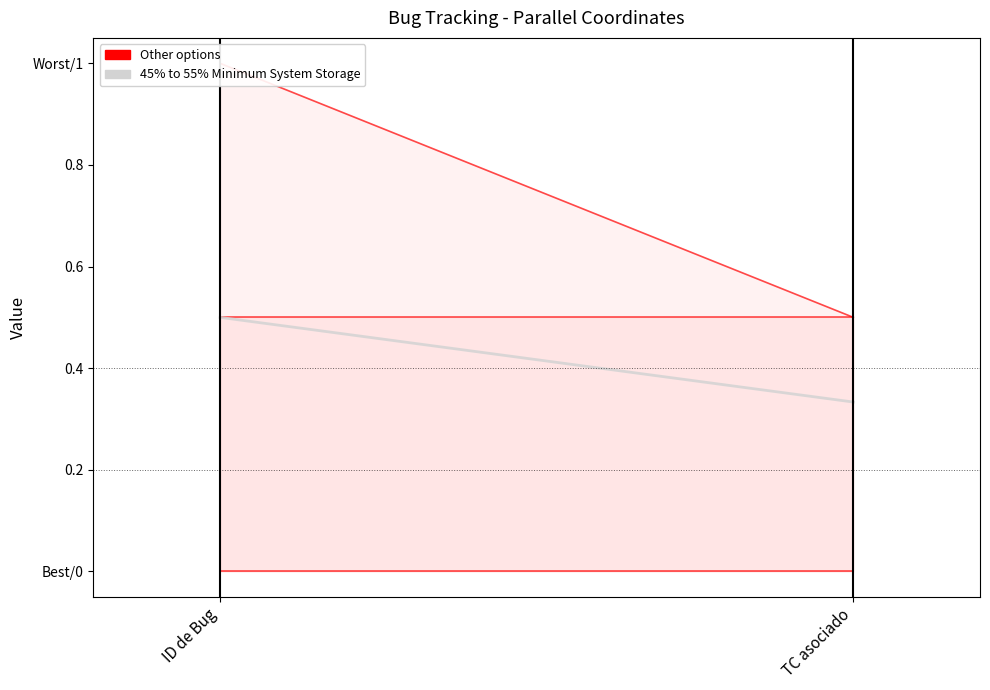

What is the label of the 2nd point from the right?

ID de Bug